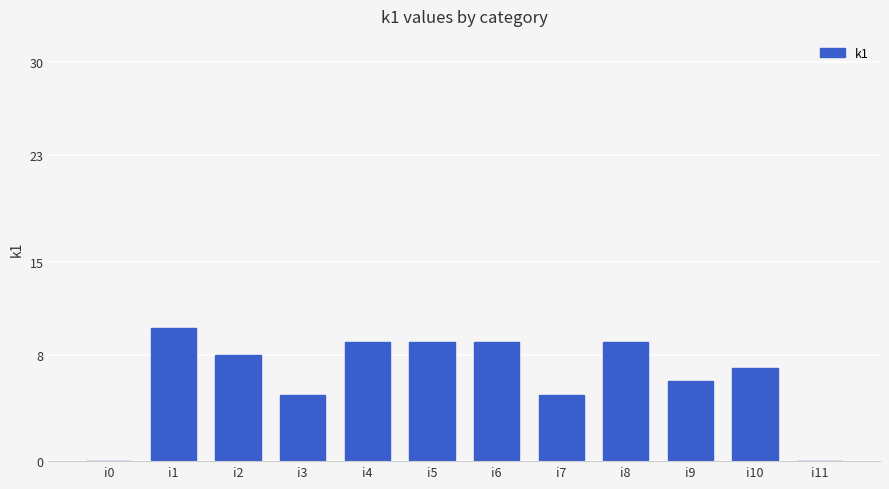

Which category has the highest value across all series?

i1